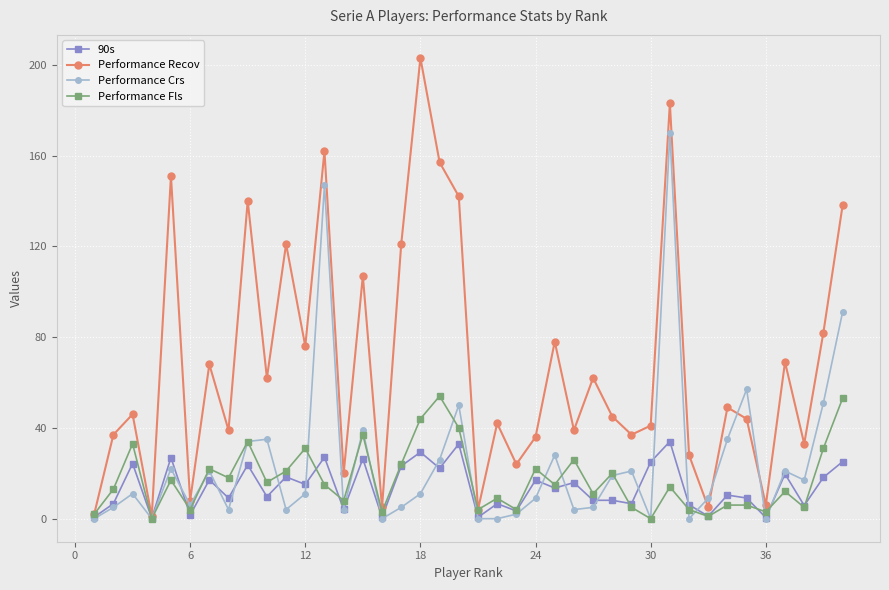

Which series has the widest spread of values?

Performance Recov